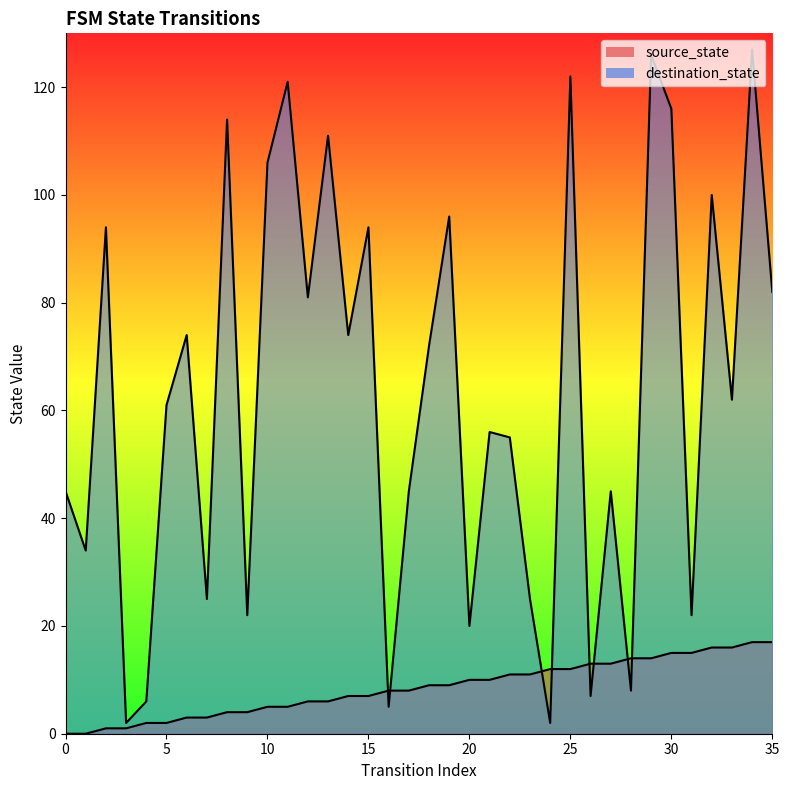

True or false: source_state and destination_state cross at least once.

True